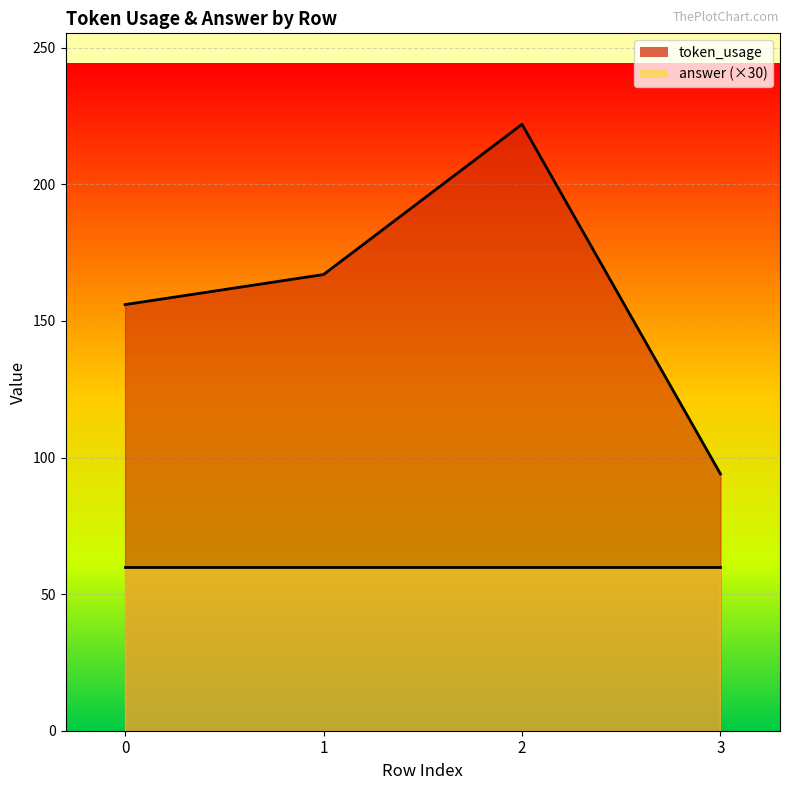

List the labels in order of value, smallest first.

3, 0, 1, 2